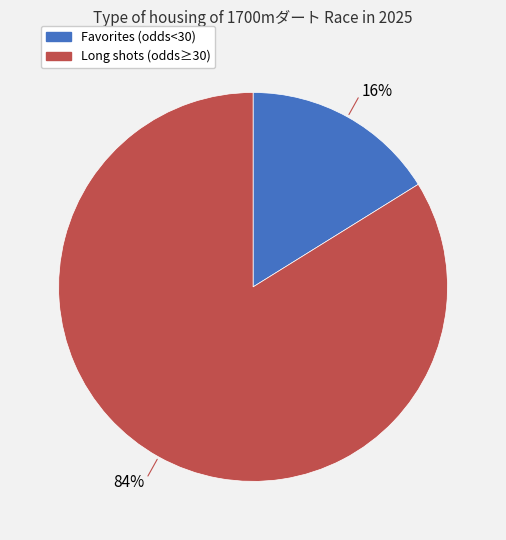

Is there any slice that represents more than half of the pie?

Yes